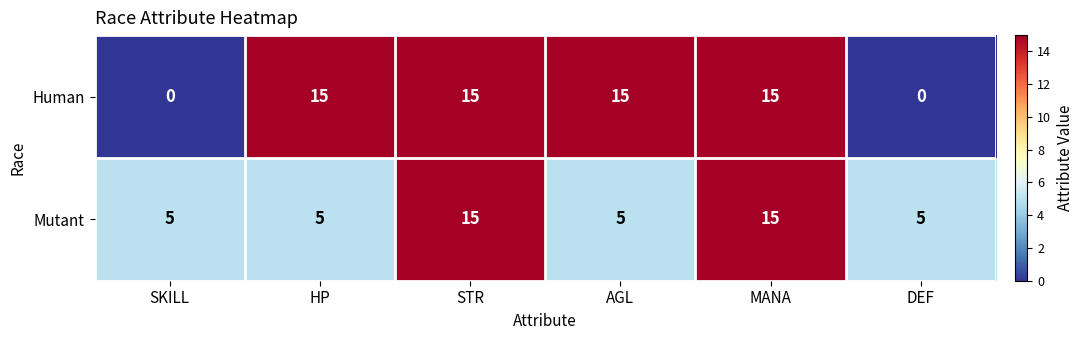

Rank the series at AGL from lowest to highest value.

Mutant, Human